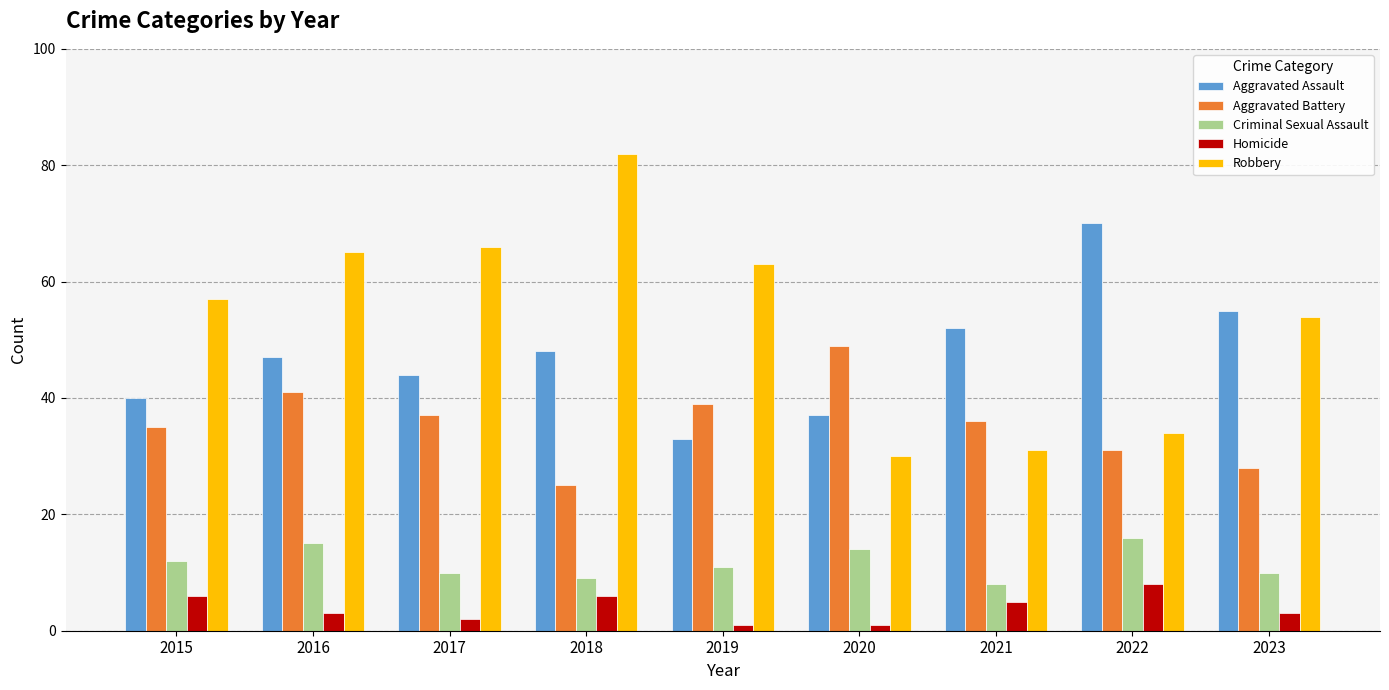

At which label is Criminal Sexual Assault closest to 12?

2015